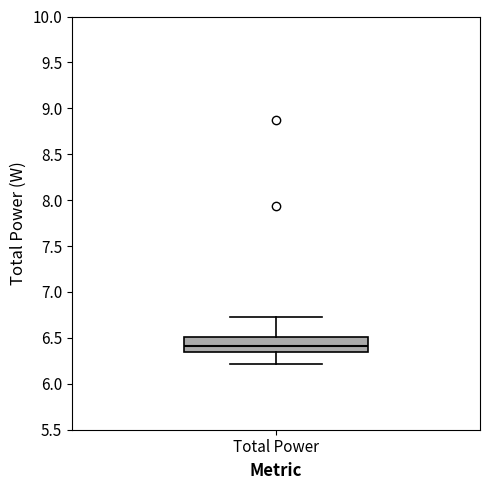

Where is the upper edge of the box for Total Power on the y-axis? The values are not printed on the chart, so give them approximately, as read against the axis.

6.50